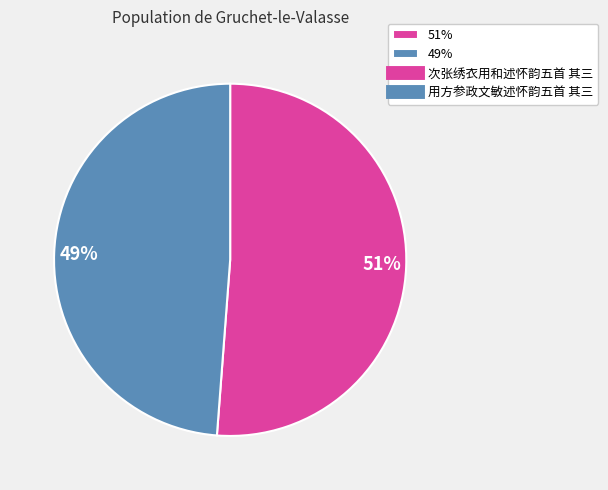

Which has a higher value, 49% or 51%?

51%